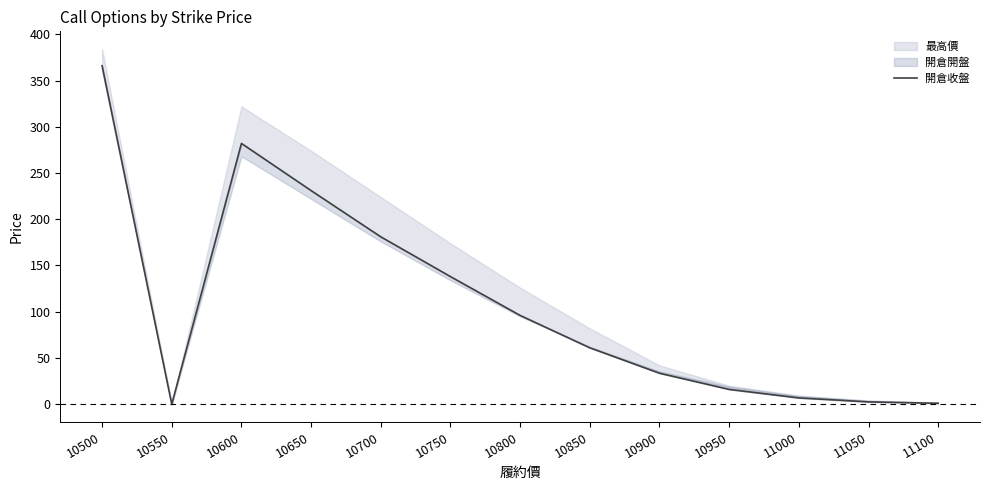

What is the average value?

108.8